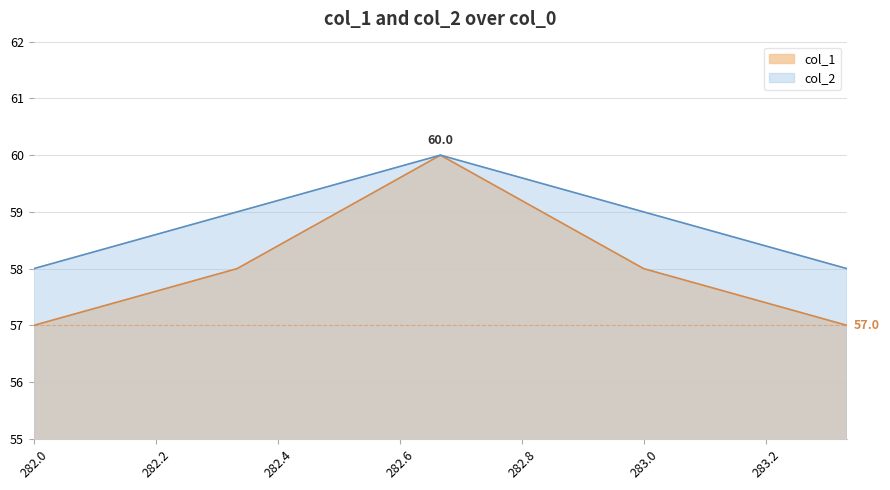

How many categories are shown in the chart?

5